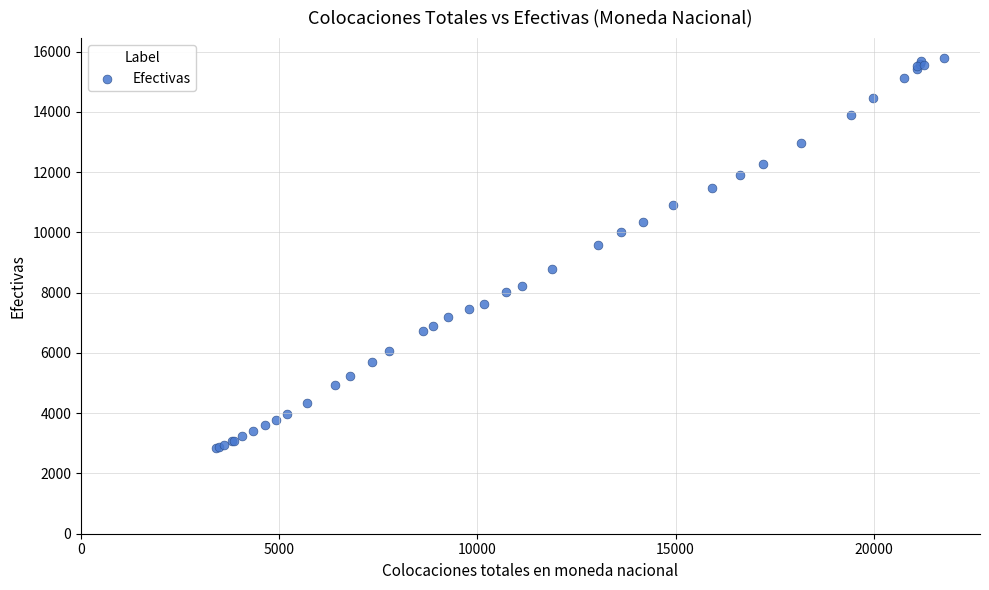

What Y value in the scatter plot is closest to 9317?

9574